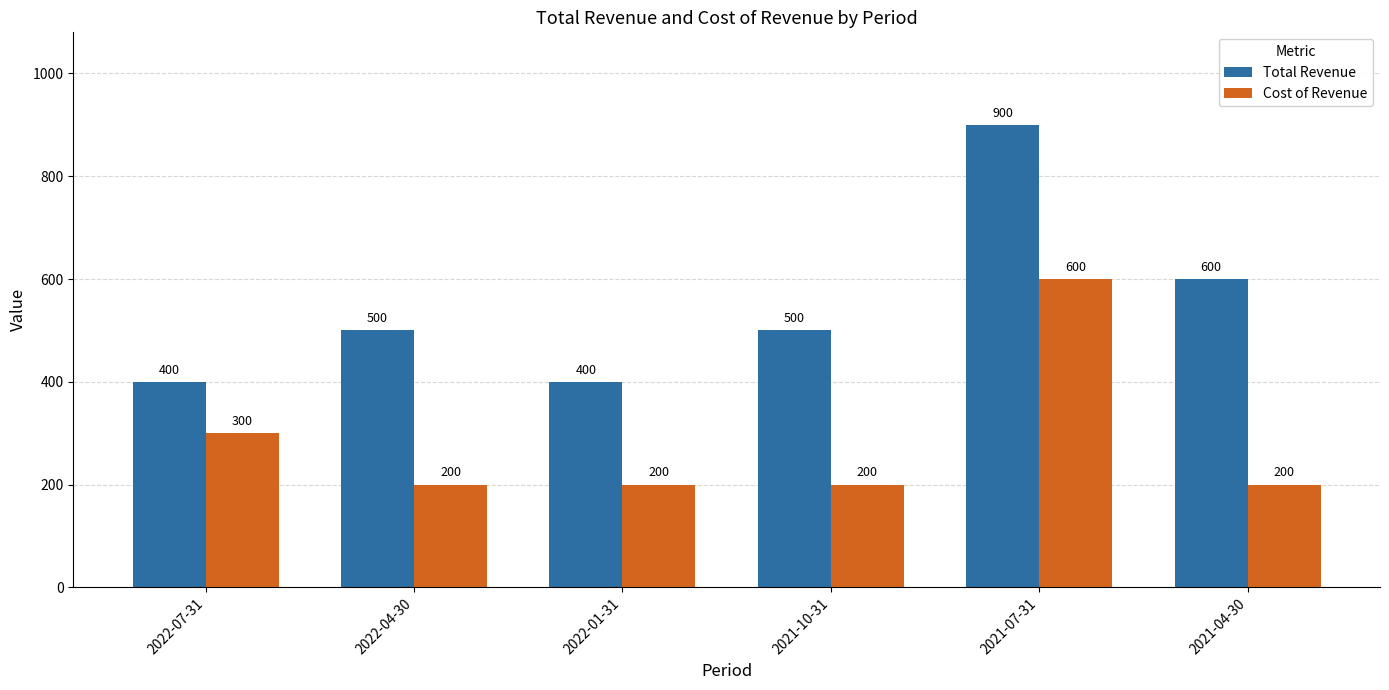

Rank the series by their maximum value, from lowest to highest.

Cost of Revenue, Total Revenue